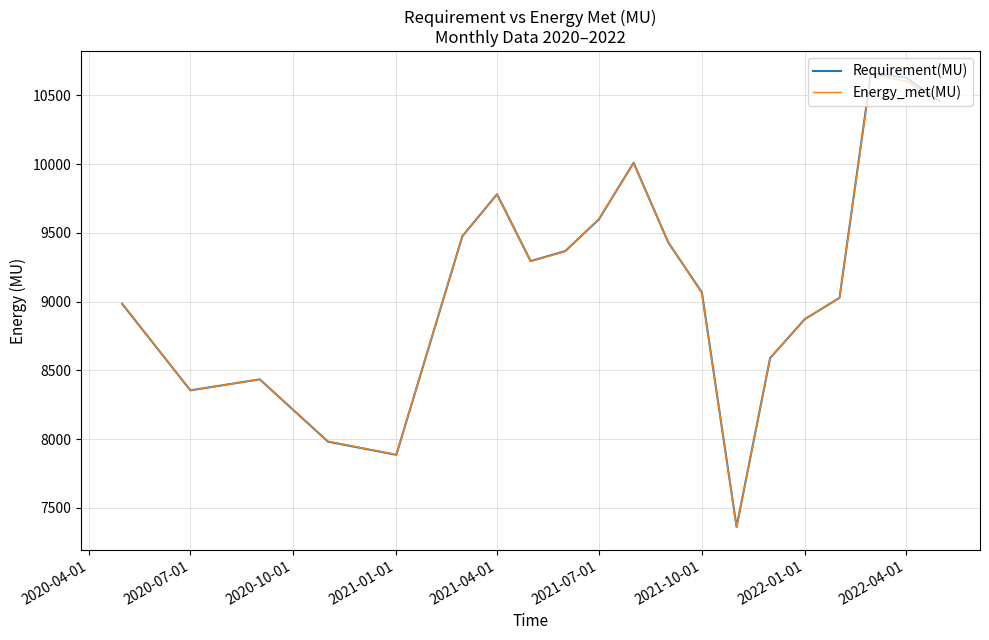

Which series has the largest range (max minus min)?

Requirement(MU)